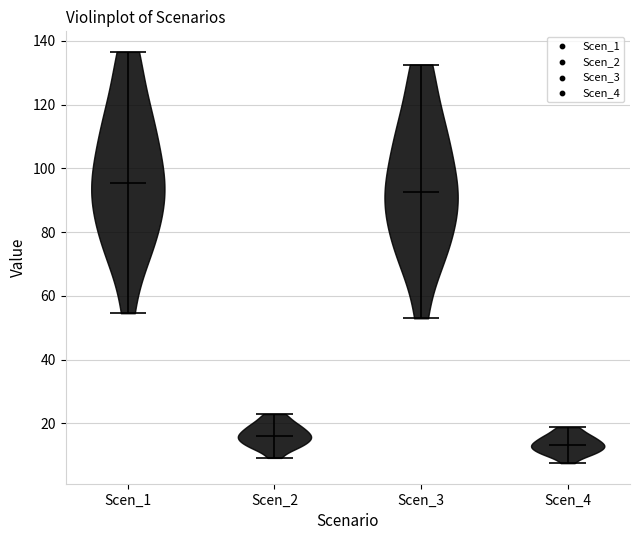

Reading left to right, read every violin against the y-axis: where its median line is, and the lowest and highest points it reaches. The values are not printed on the chart, so give them approximately, as read against the axis.

Scen_1: median line 96, lowest point 54, highest point 136
Scen_2: median line 16, lowest point 10, highest point 22
Scen_3: median line 92, lowest point 52, highest point 132
Scen_4: median line 14, lowest point 8, highest point 18